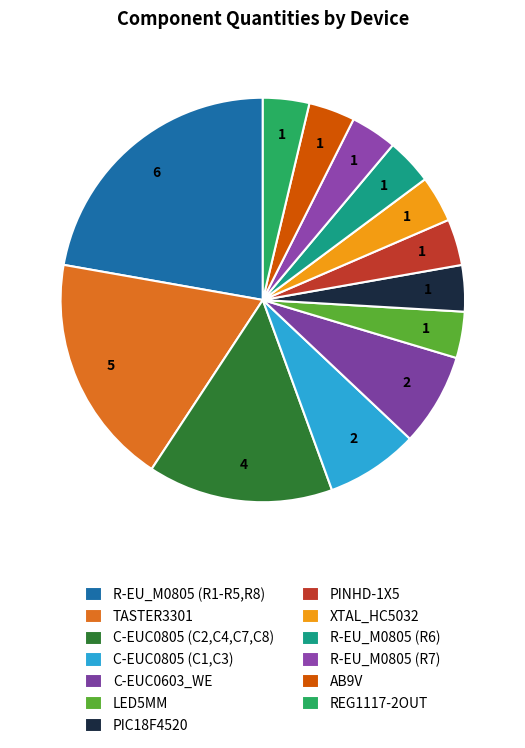

To the nearest percent, what portion does R-EU_M0805 (R1-R5,R8) represent?

22%